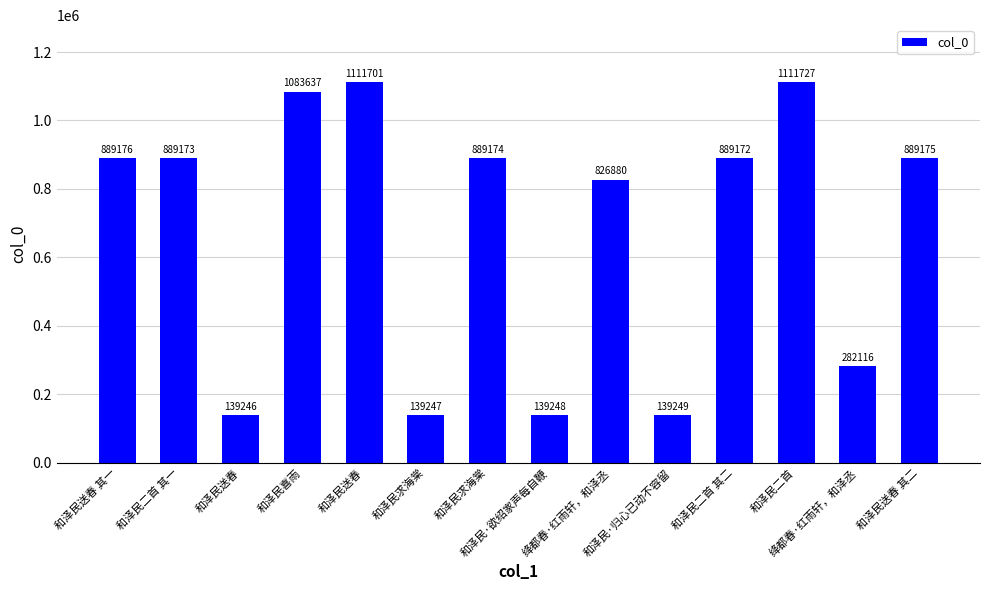

What is the sum of all values?

9418921